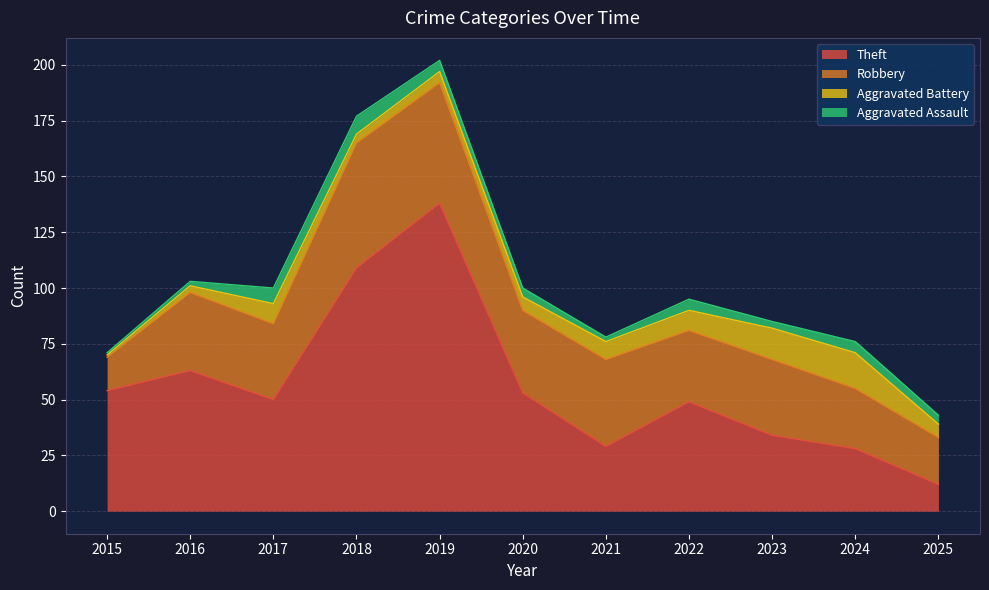

Where does the Robbery series first go above 34?

2016